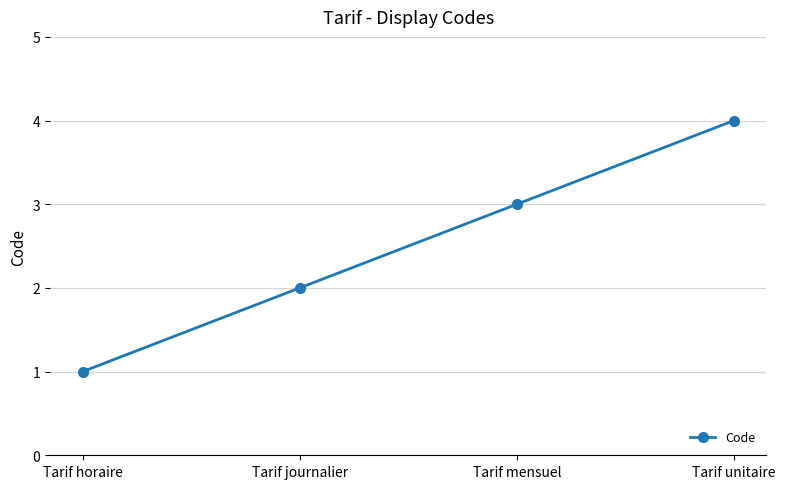

Between Tarif horaire and Tarif journalier, which is larger?

Tarif journalier